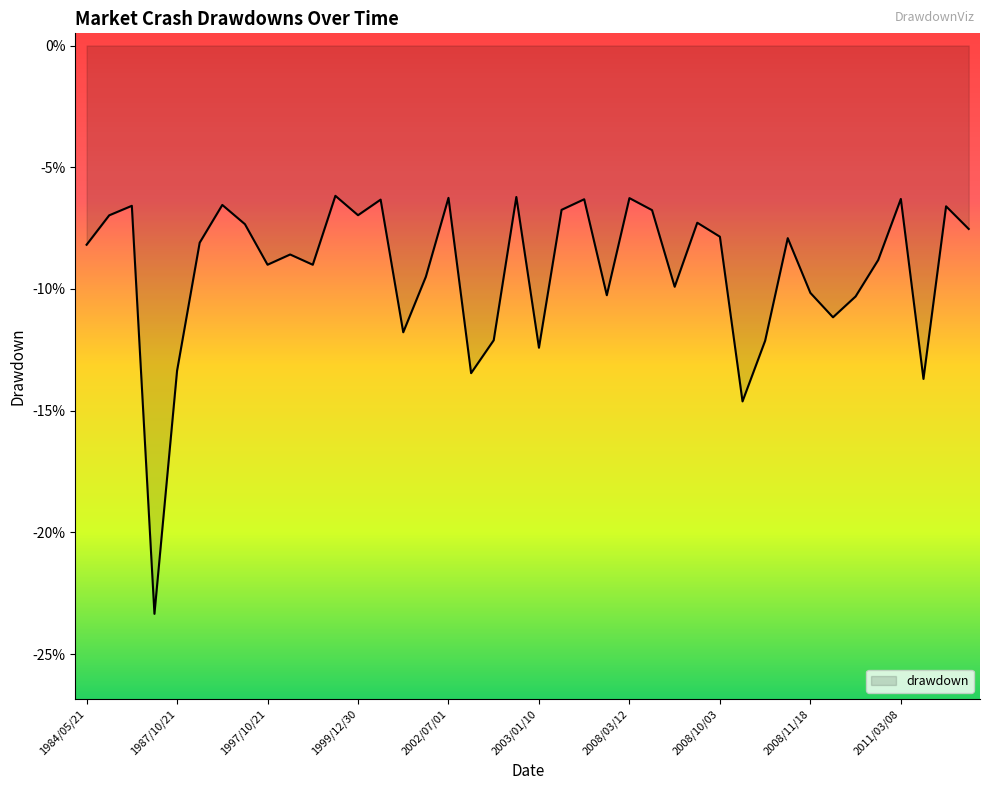

What is the value of the 28th point from the left?

-0.1